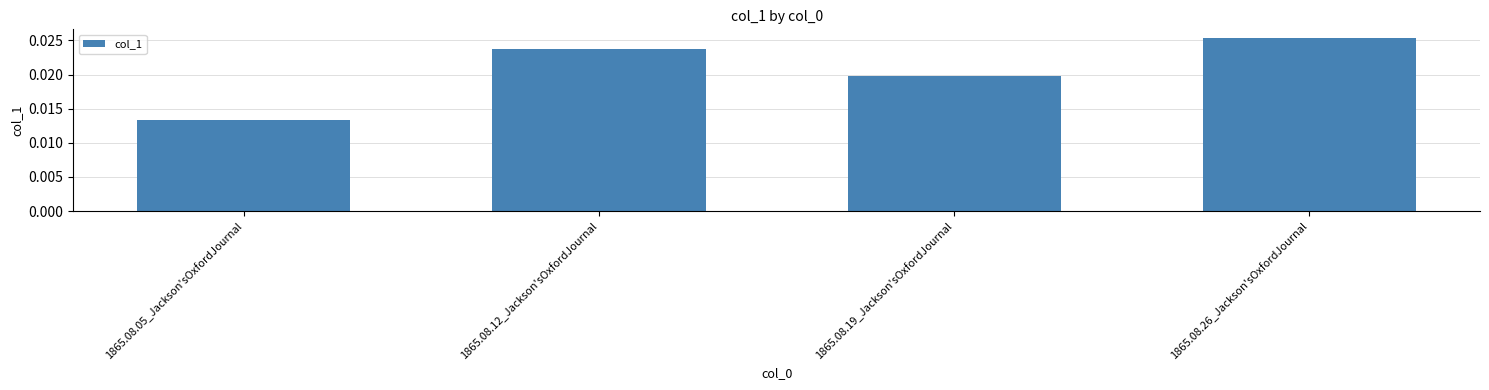

Between 1865.08.19_Jackson'sOxfordJournal and 1865.08.12_Jackson'sOxfordJournal, which is larger?

1865.08.12_Jackson'sOxfordJournal